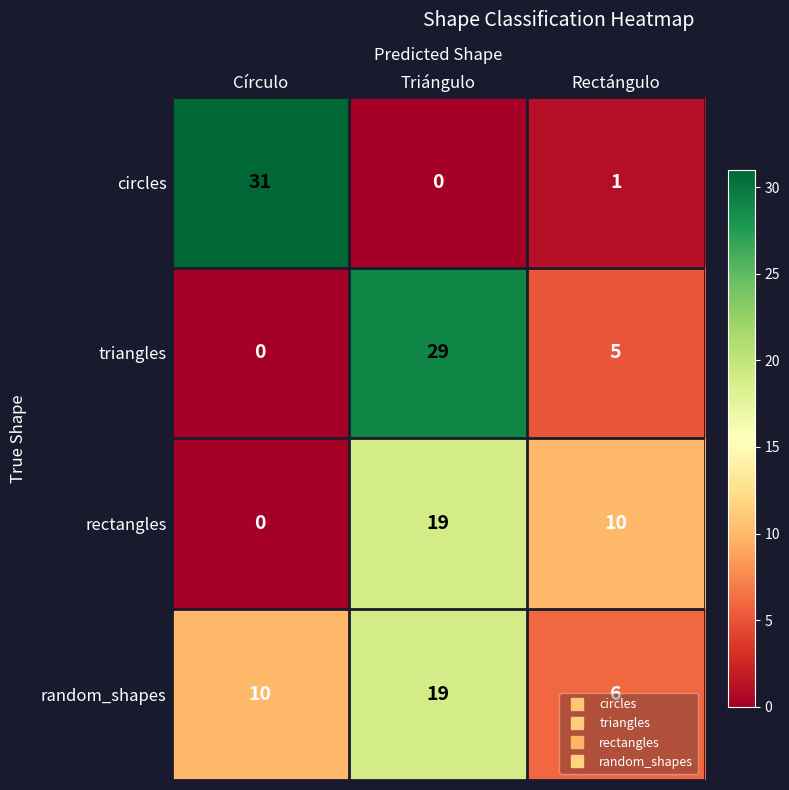

What is the spread (max minus min) of values at Triángulo?

29